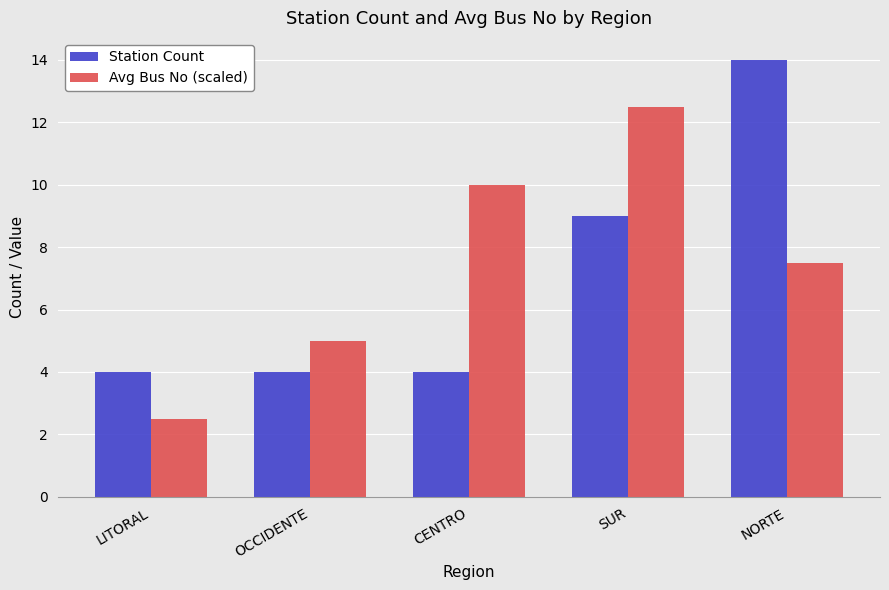

Count the Avg Bus No (scaled) values in the range 5 to 10.

3